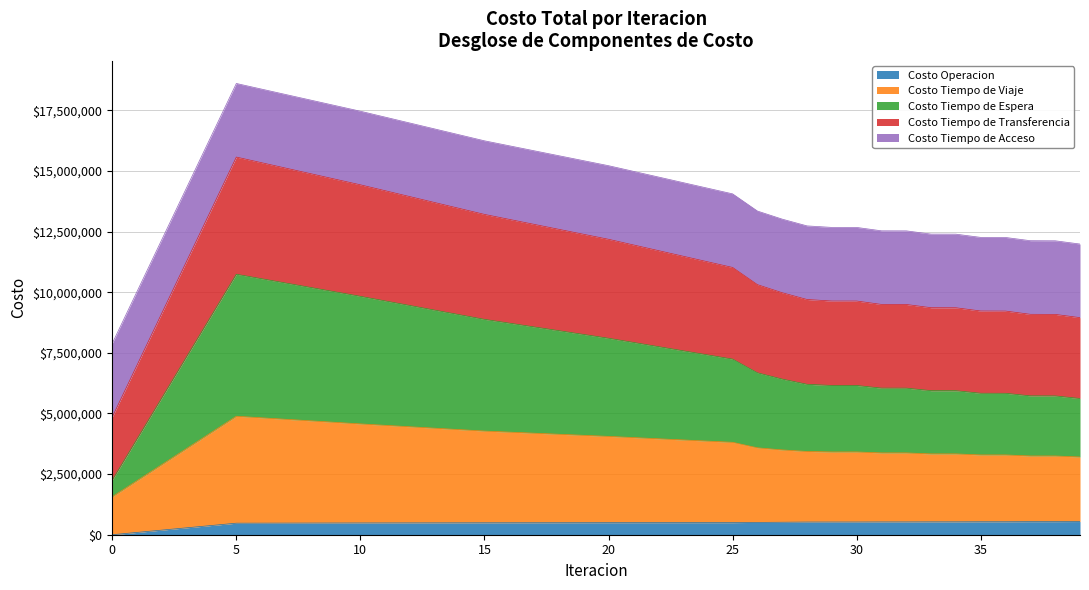

Which label corresponds to the largest value in the chart?

5